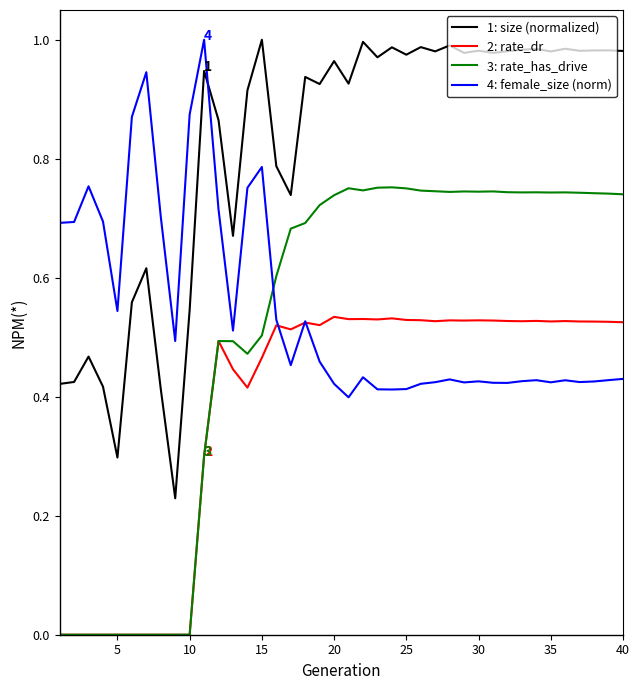

True or false: 1: size (normalized) and 2: rate_dr cross at least once.

False